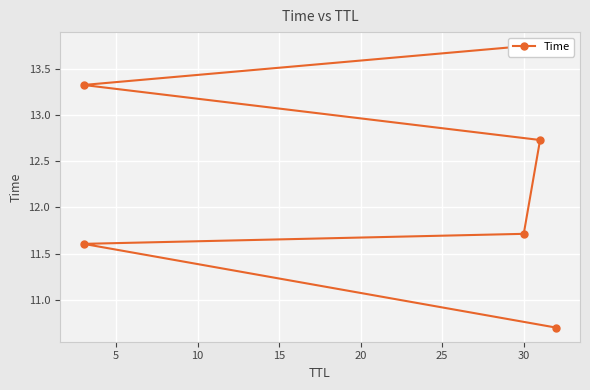

What is the greatest value displayed?

13.7